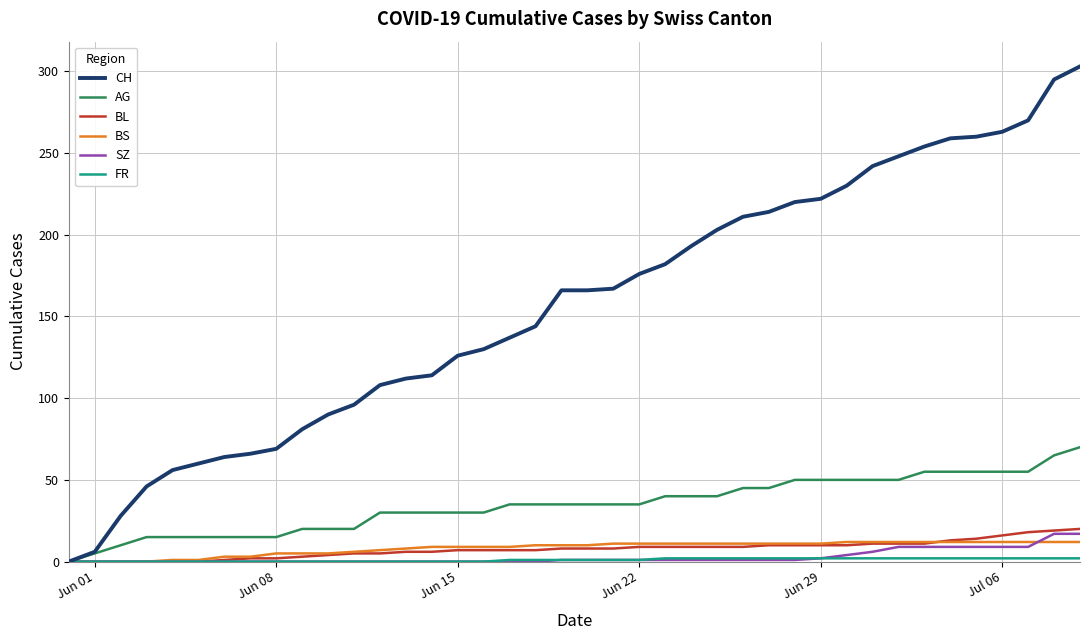

What is the greatest value displayed?

303